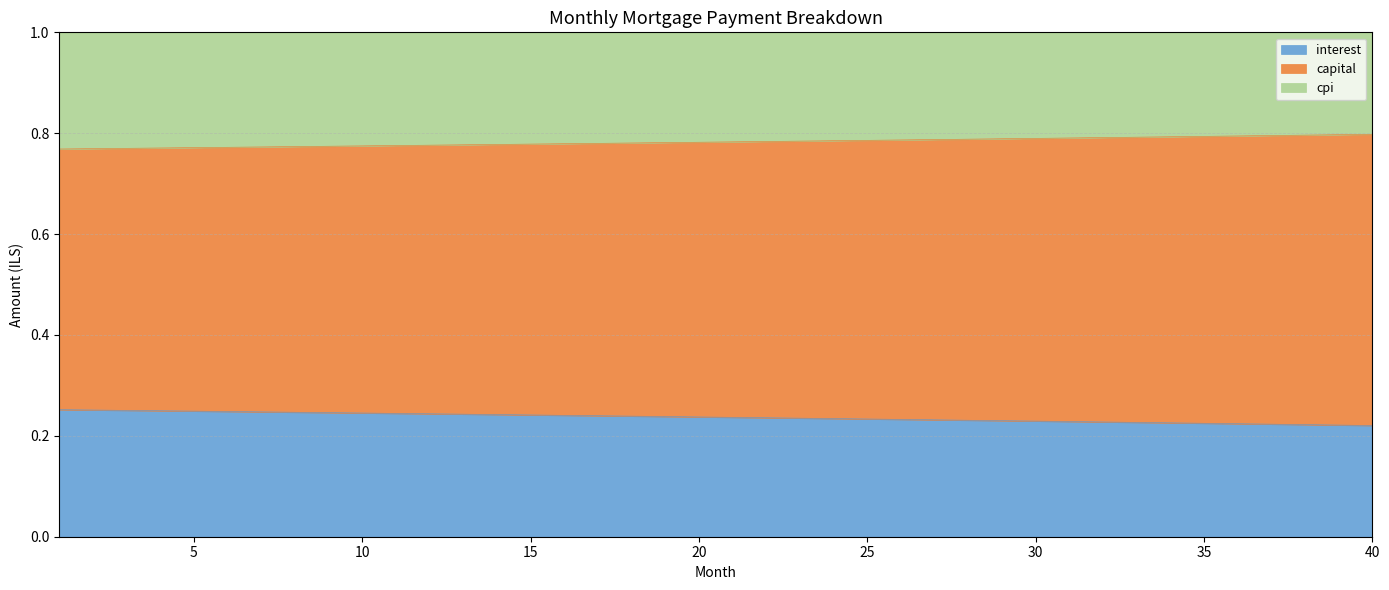

How many lines are shown in the chart?

3